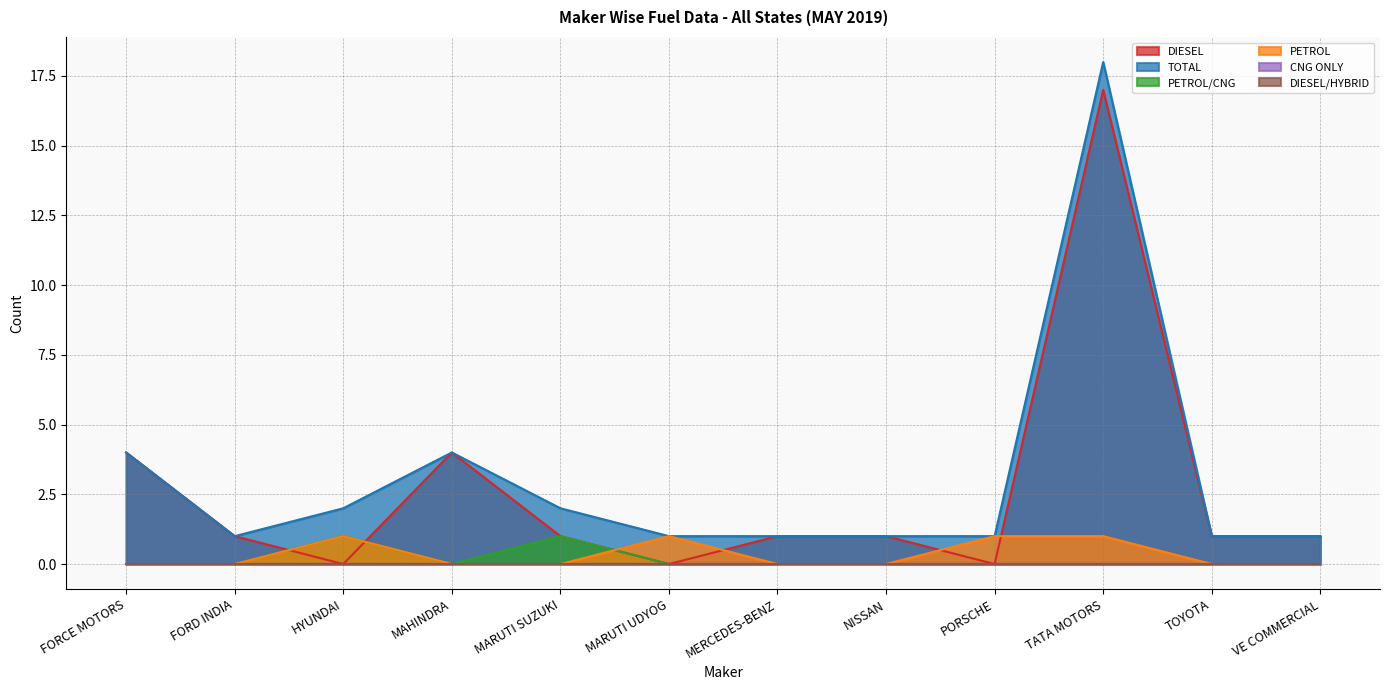

Count the number of categories in the chart.

12